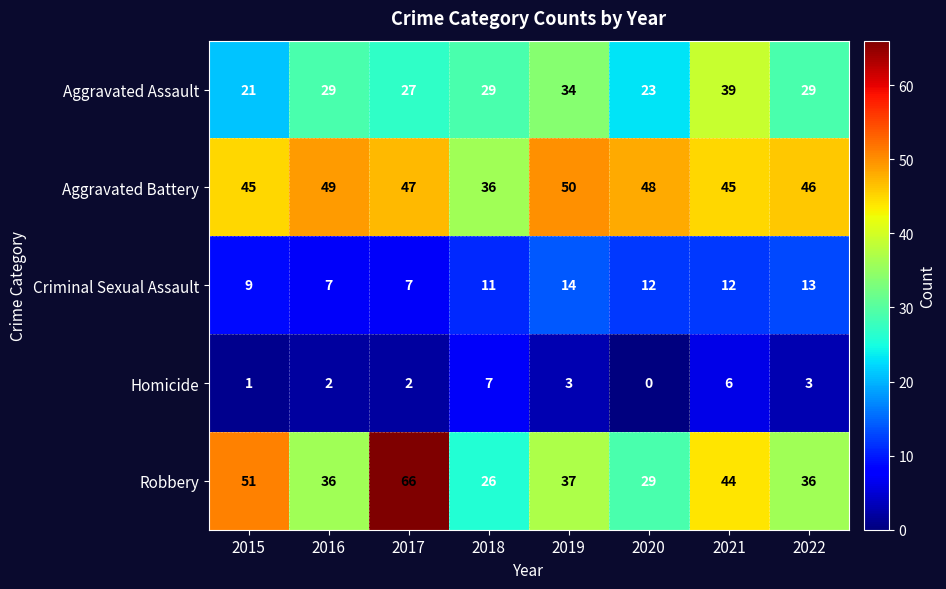

The value of Criminal Sexual Assault at 2020 is 12. True or false?

True